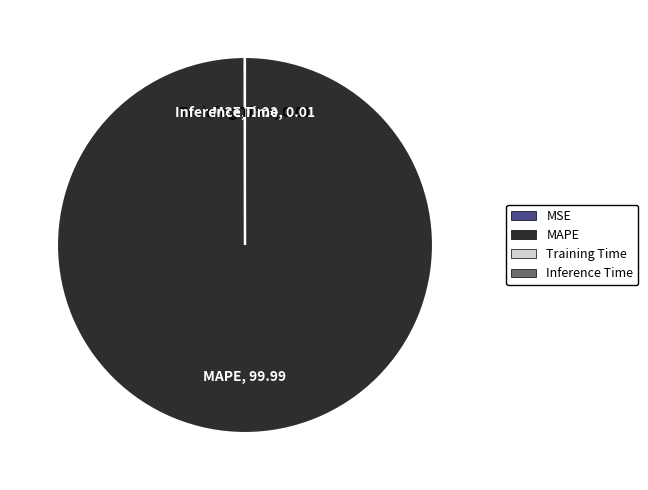

Is there a majority slice in this chart?

Yes